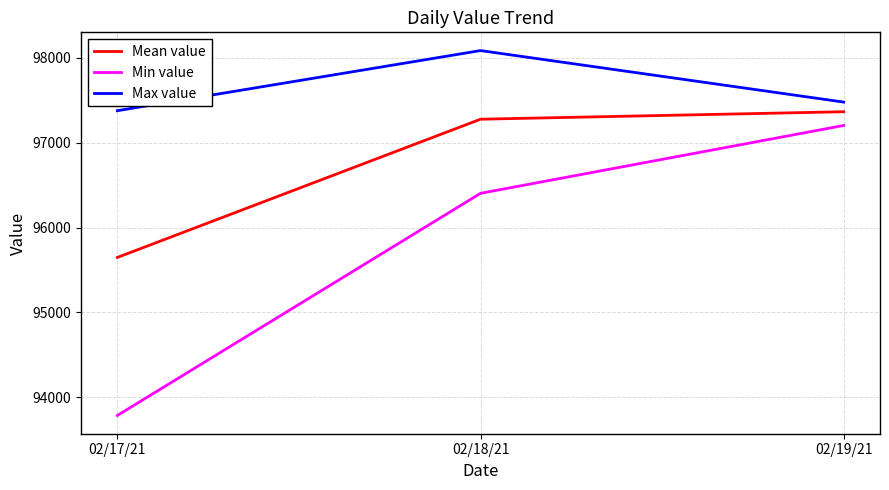

Reading left to right, list all the values displayed in this chart.

Mean value: 02/17/21=95647.8	02/18/21=97277.6	02/19/21=97365.8
Min value: 02/17/21=93784.6	02/18/21=96403.9	02/19/21=97203.9
Max value: 02/17/21=97378.0	02/18/21=98086.8	02/19/21=97479.4